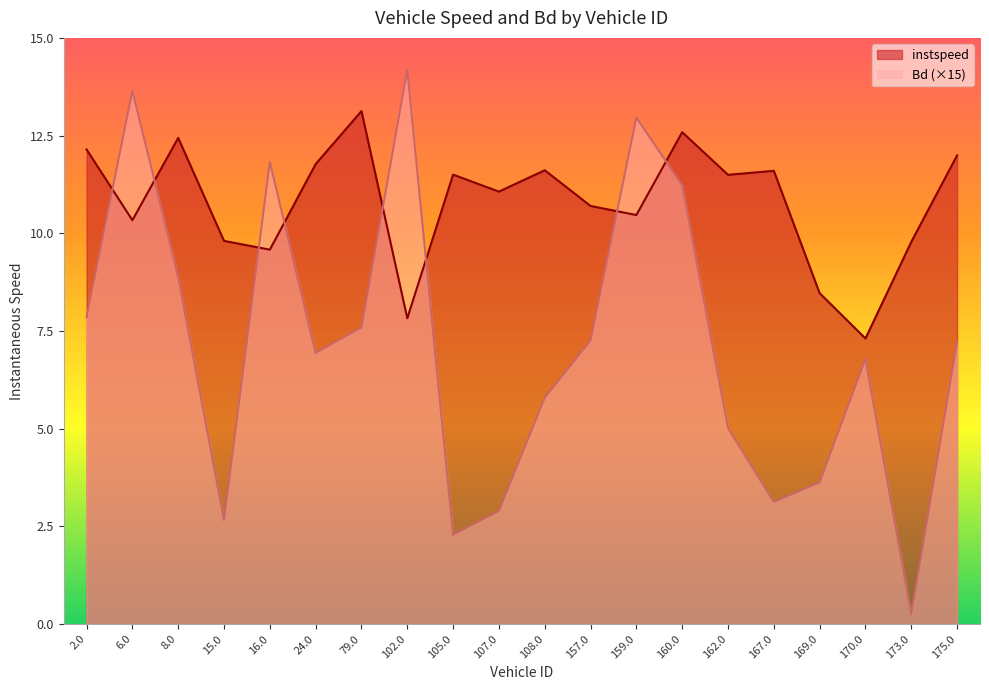

Which series has the largest range (max minus min)?

Bd (×15)